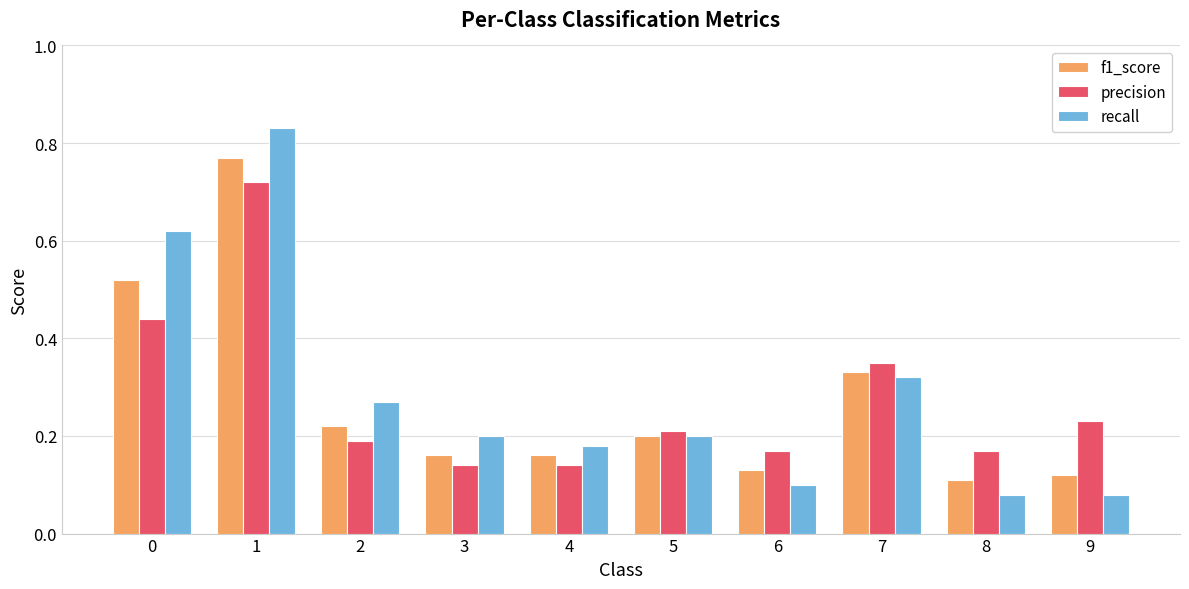

List the series in order of their peak value, lowest first.

precision, f1_score, recall